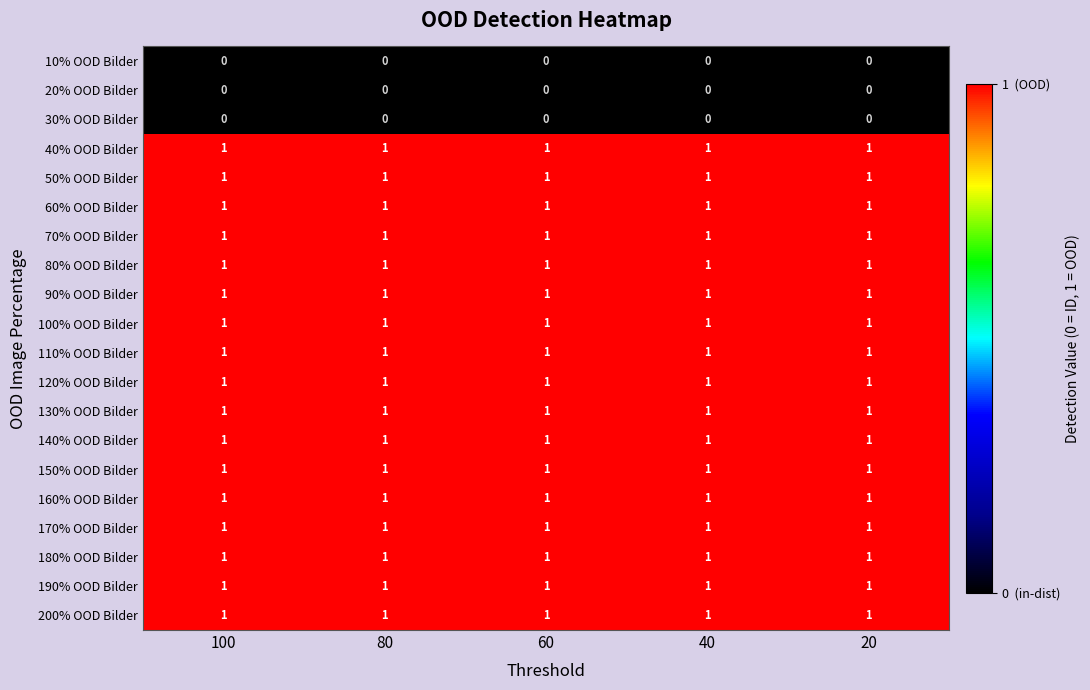

The 160% OOD Bilder series shows 2 at 80. True or false?

False